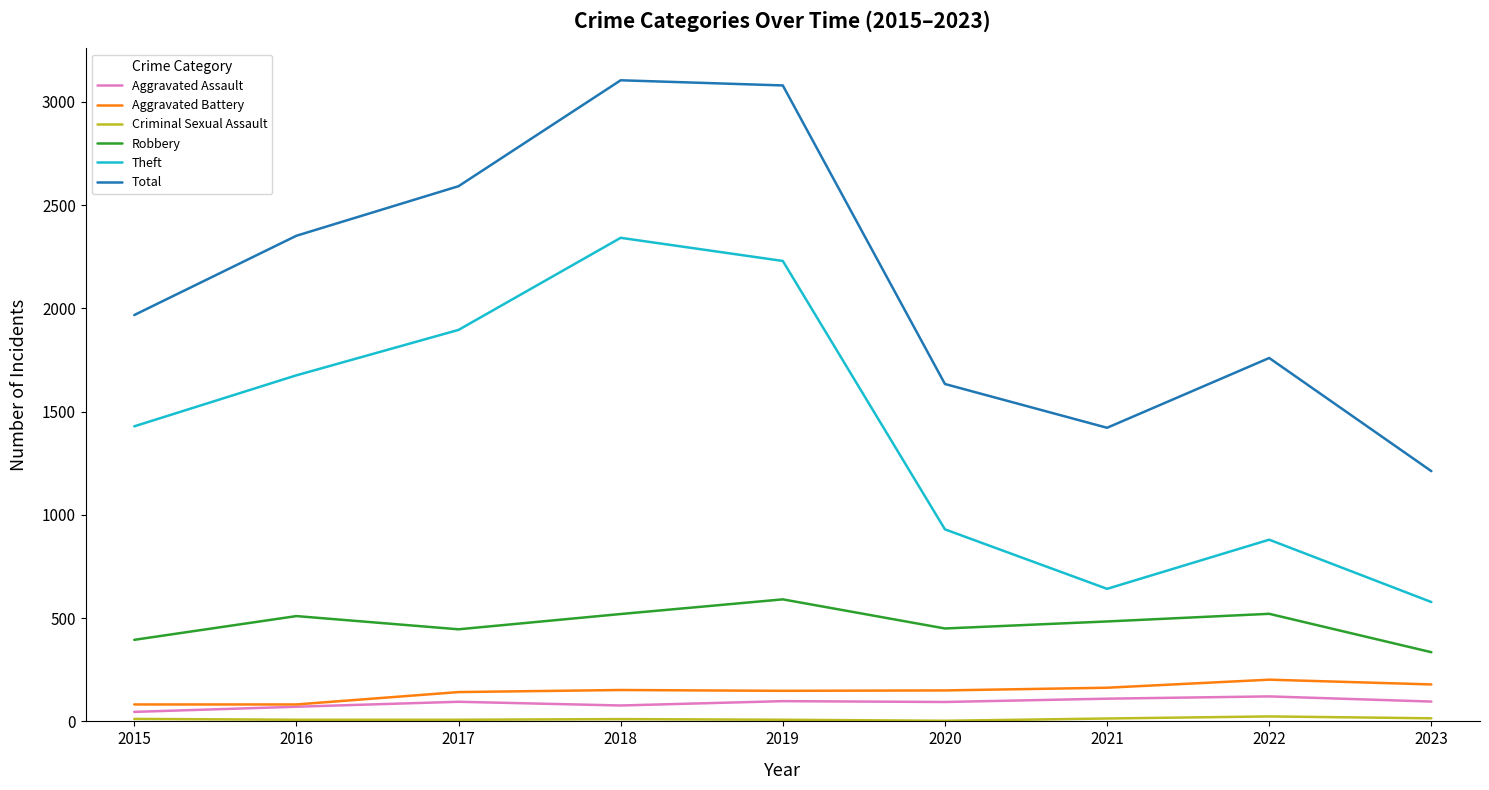

True or false: Aggravated Assault and Total cross at least once.

False